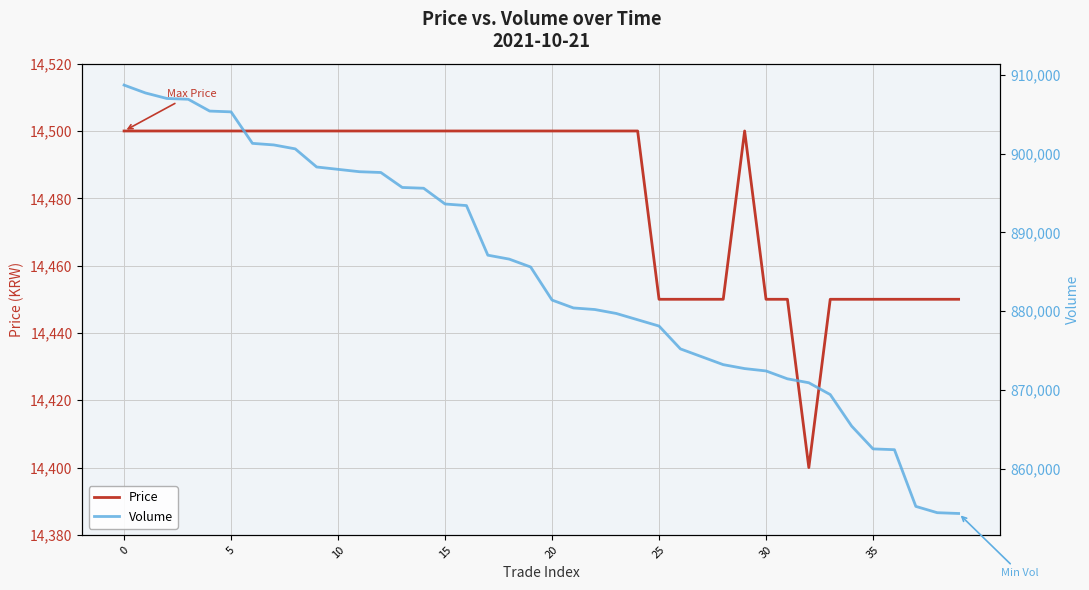

Reading left to right, what are all the values shown in this chart?

Price: 14500	14500	14500	14500	14500	14500	14500	14500	14500	14500	14500	14500	14500	14500	14500	14500	14500	14500	14500	14500	14500	14500	14500	14500	14500	14450	14450	14450	14450	14500	14450	14450	14400	14450	14450	14450	14450	14450	14450	14450
Volume: 908700	907700	907000	906900	905400	905300	901300	901100	900600	898300	898000	897700	897600	895700	895600	893600	893400	887100	886600	885600	881400	880400	880200	879700	878900	878100	875200	874200	873200	872700	872400	871400	870900	869400	865400	862500	862400	855200	854400	854300